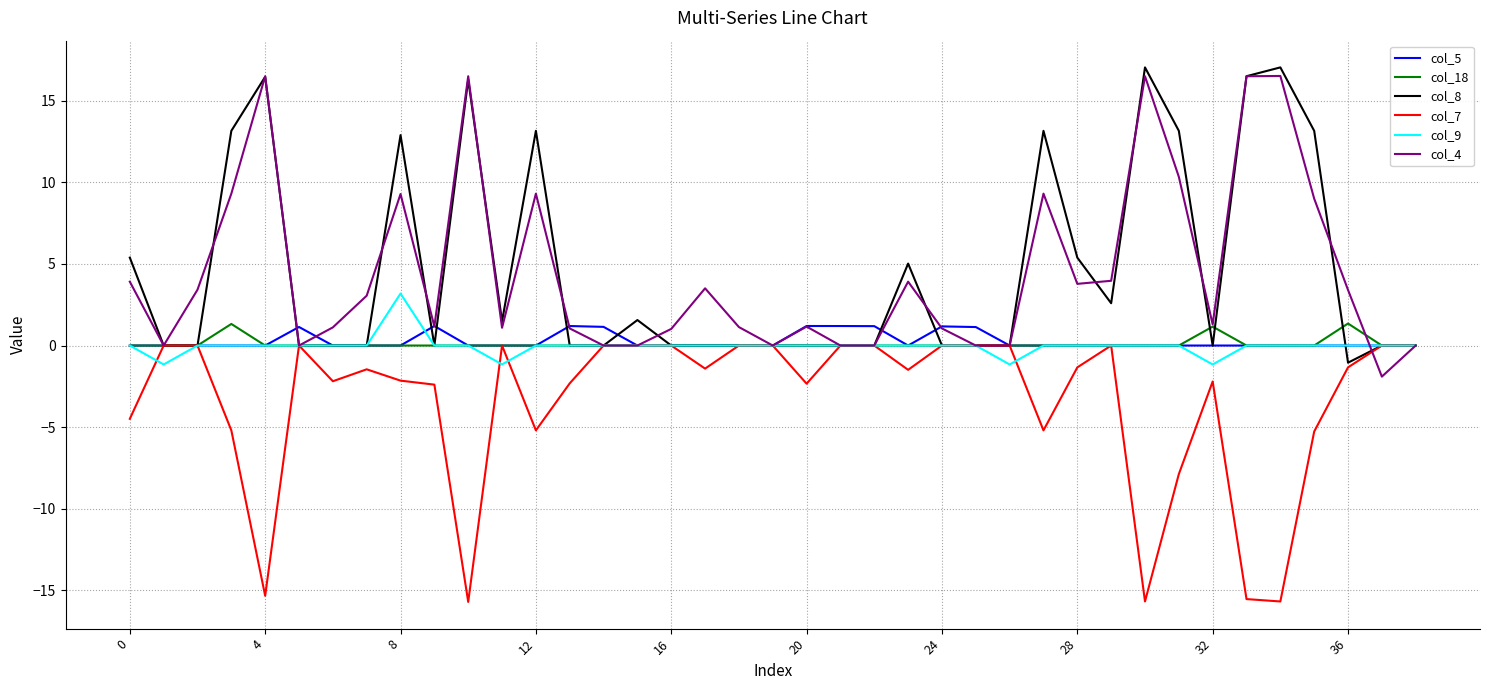

What is the lowest value of the col_7 series?

-15.7